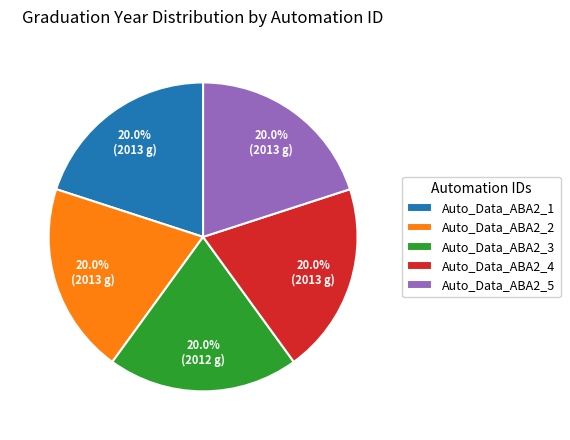

Does Auto_Data_ABA2_1 represent more than half of the total?

No